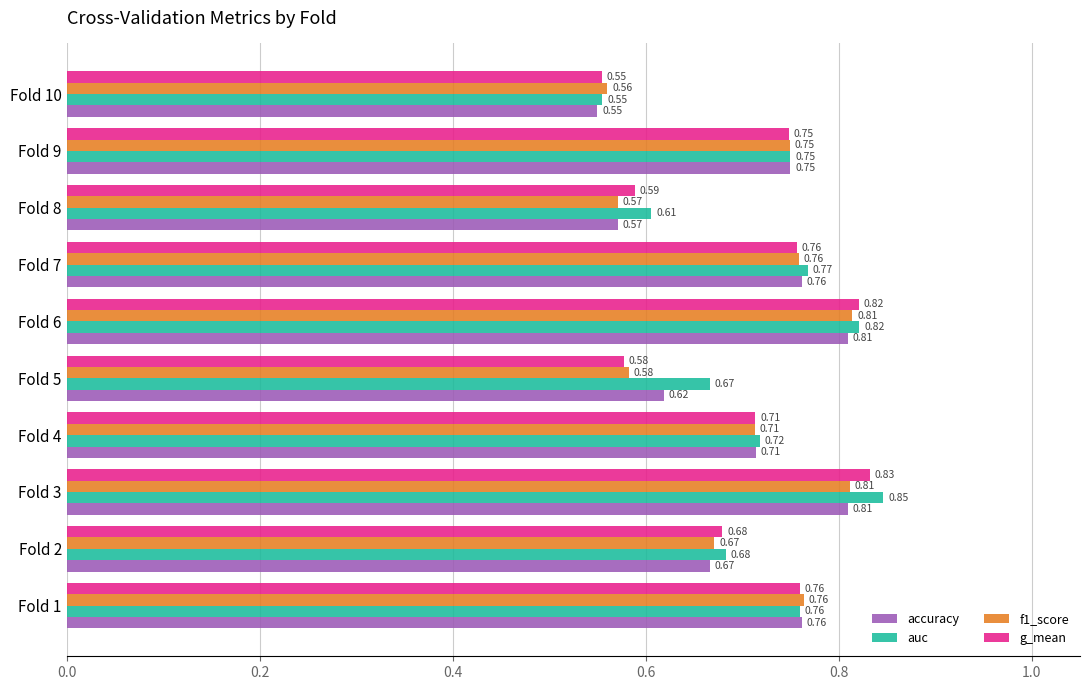

Between Fold 5 and Fold 6, which series saw the biggest shift?

g_mean